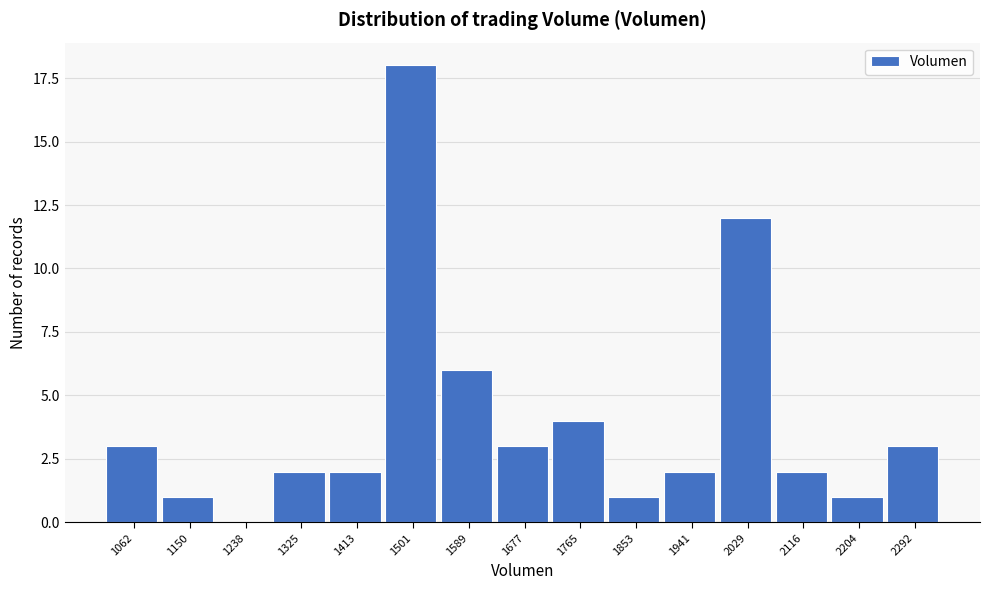

Reading left to right, list all the values displayed in this chart.

1062=3	1150=1	1238=0	1325=2	1413=2	1501=18	1589=6	1677=3	1765=4	1853=1	1941=2	2029=12	2116=2	2204=1	2292=3